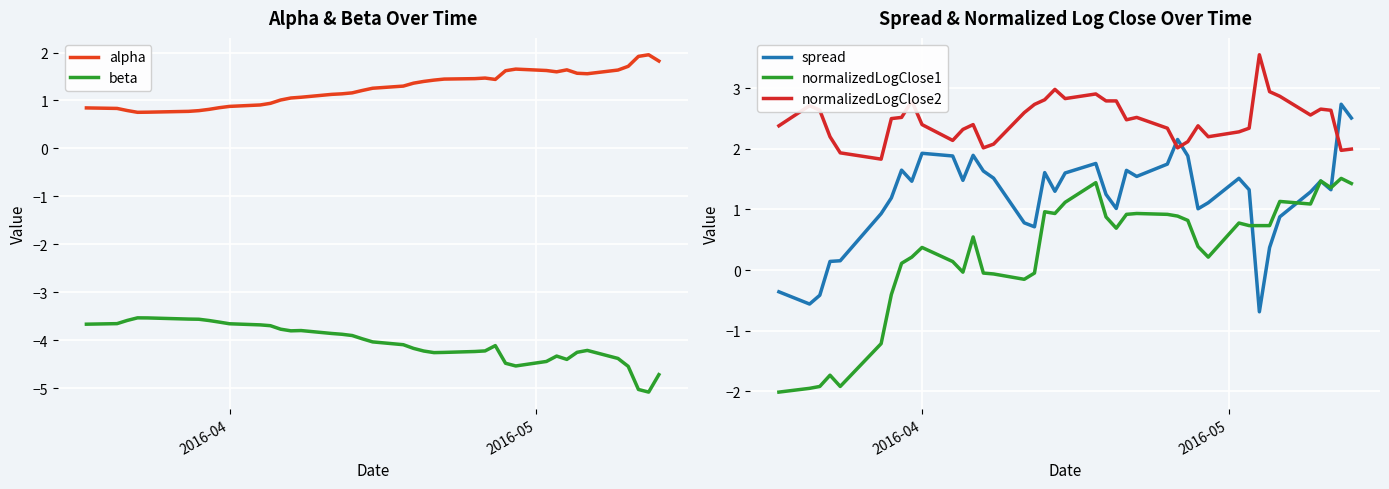

What is the highest value of the alpha series?

2.0